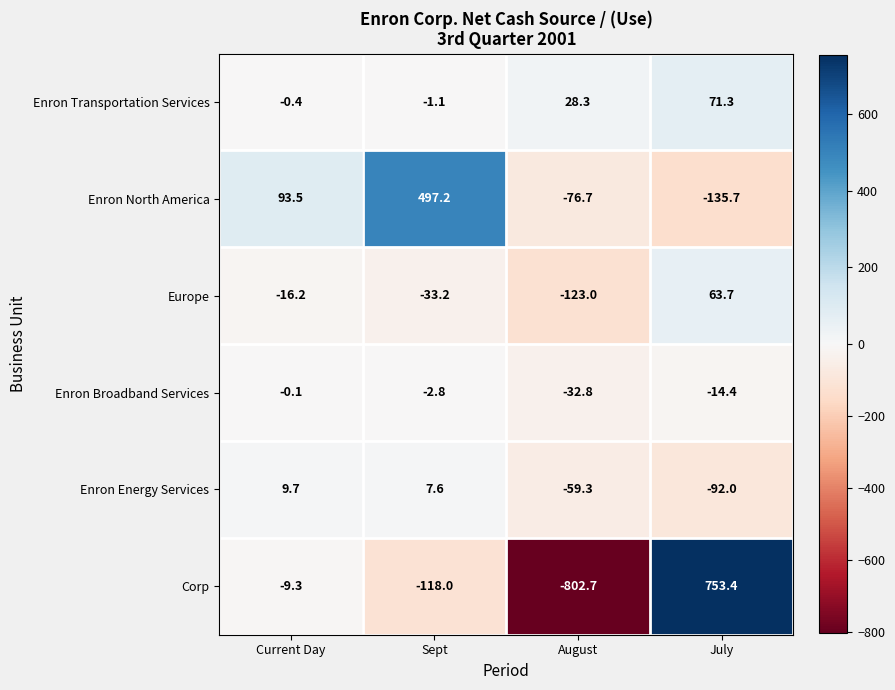

Where does the Enron Broadband Services series first go above -2?

Current Day